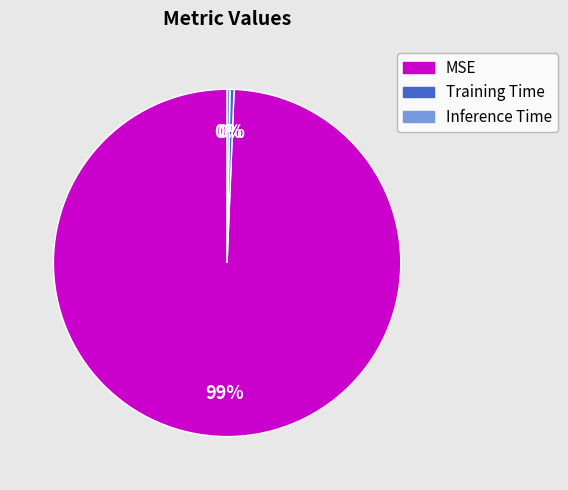

To the nearest percent, what is the average slice percentage?

33%